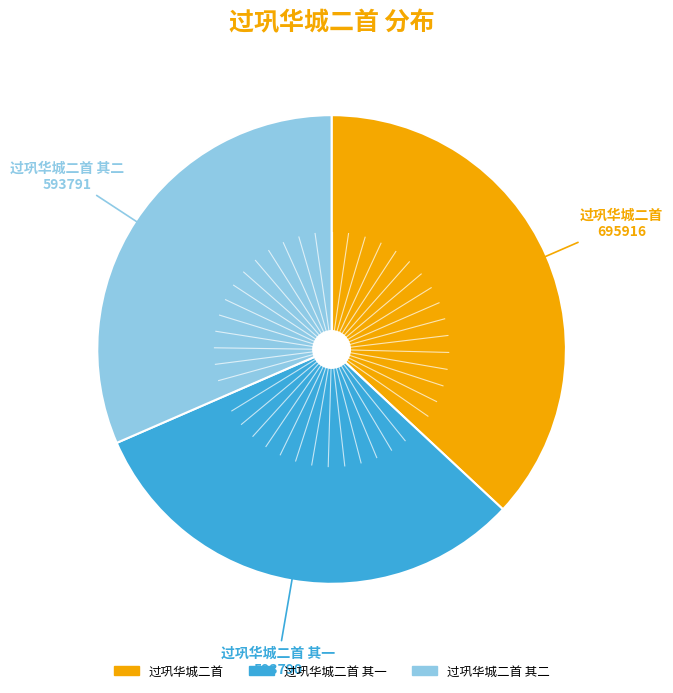

Is there a majority slice in this chart?

No